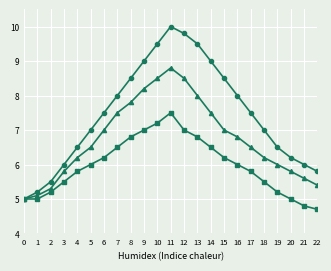

What is the total value across all series at 0?

15.0